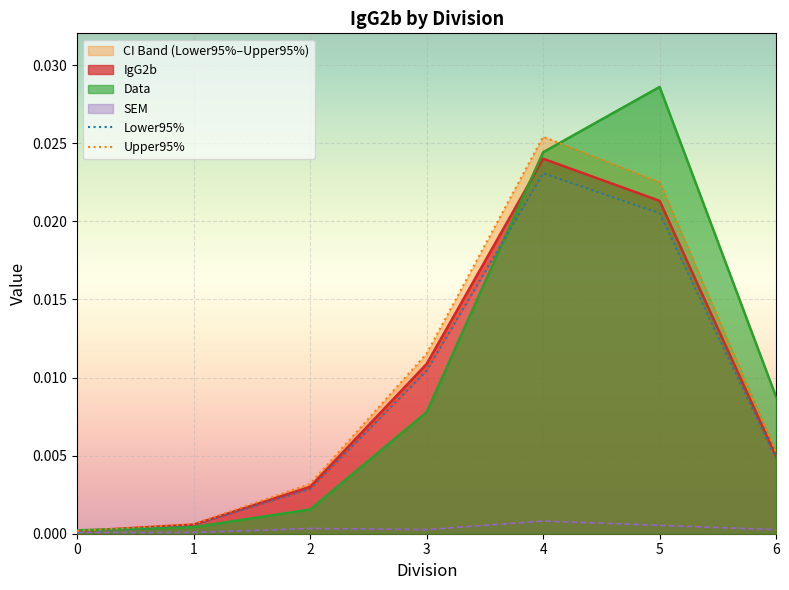

True or false: Lower95% and Upper95% intersect in this chart.

False